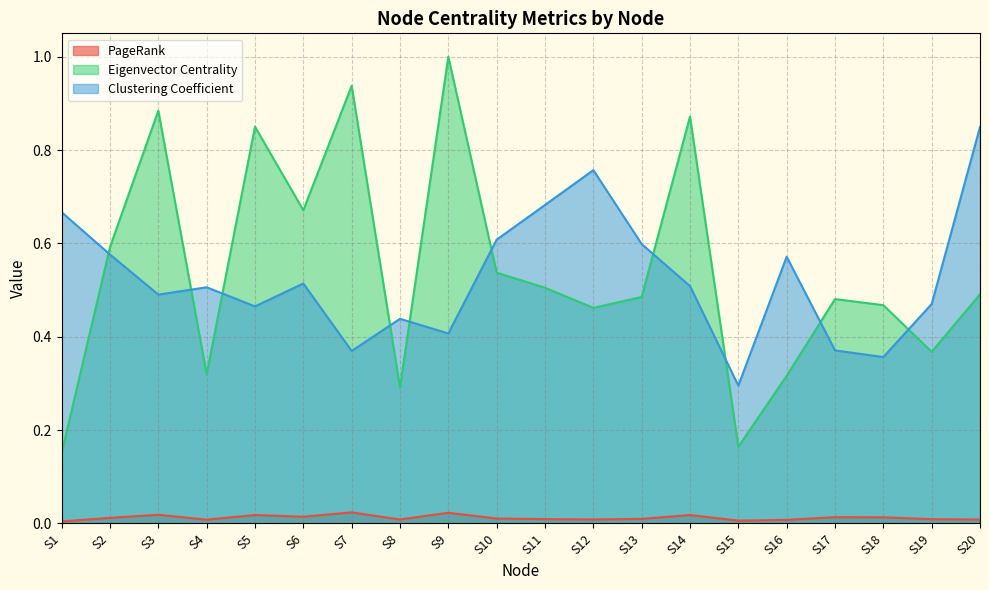

In Clustering Coefficient, how many points are lower than both neighbors (excluding endpoints)?

6